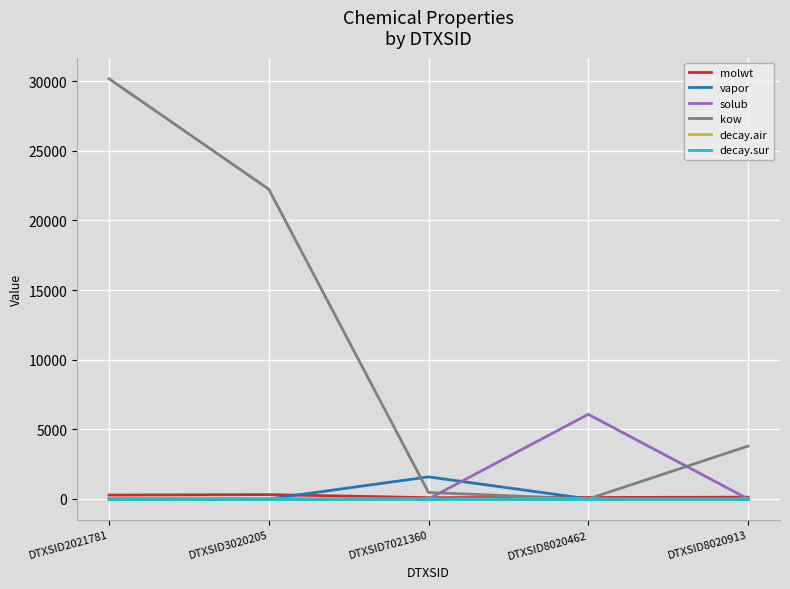

Is it true that solub equals 9684.4 at DTXSID8020462?

False